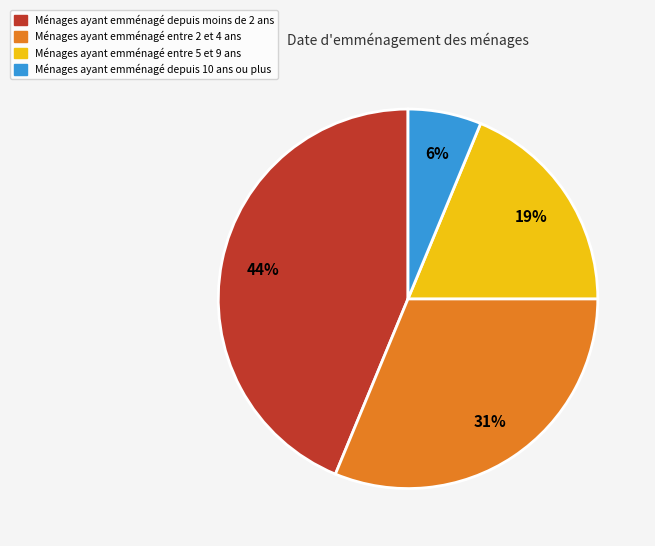

Which has a higher value, Ménages ayant emménagé entre 2 et 4 ans or Ménages ayant emménagé entre 5 et 9 ans?

Ménages ayant emménagé entre 2 et 4 ans